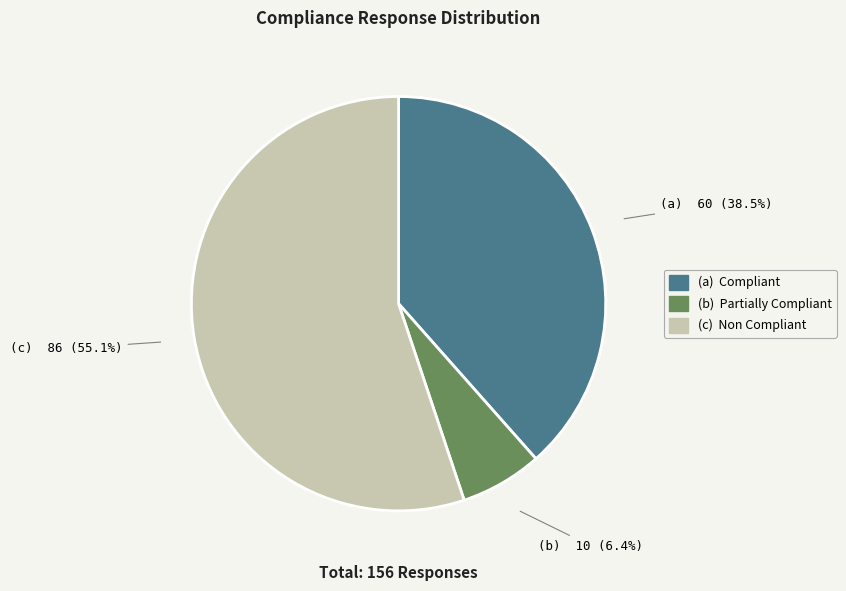

Does any single category account for the majority?

Yes